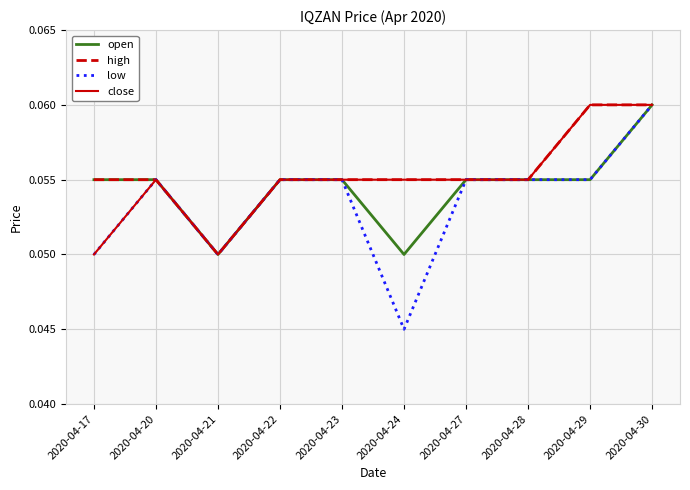

The value of low at 2020-04-29 is 0.0. True or false?

False